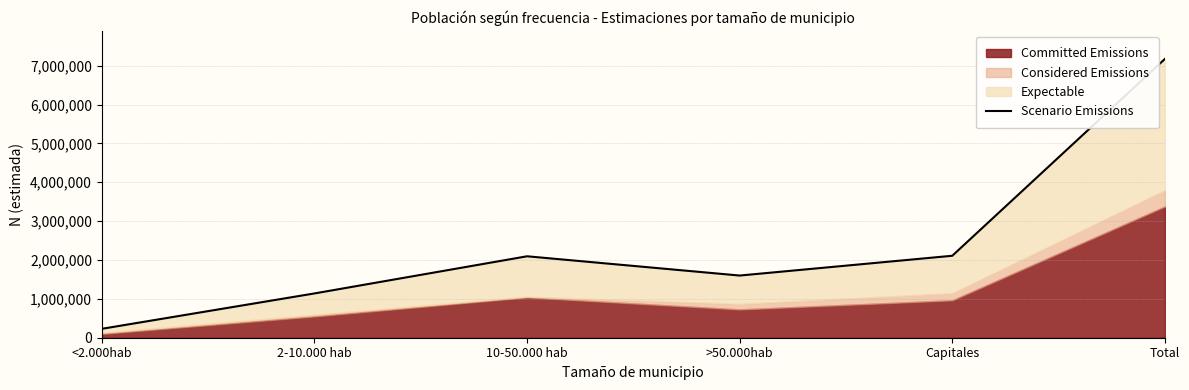

At which label is the value closest to 3701832?

Capitales